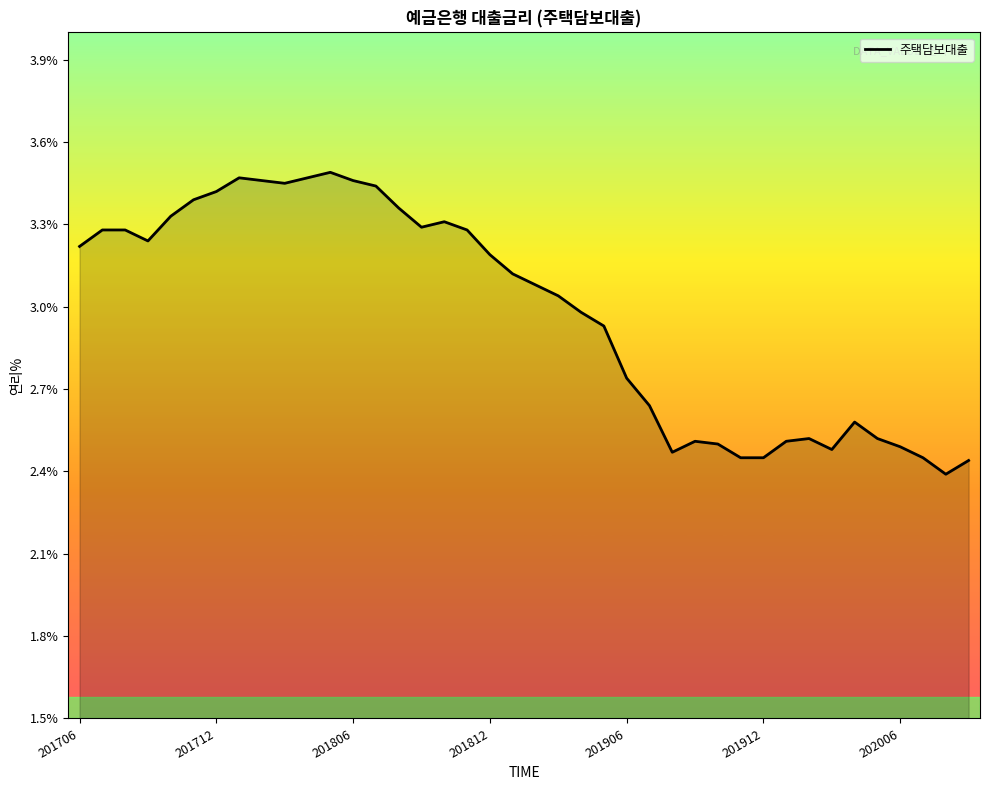

What is the difference between the maximum and minimum values?

1.1